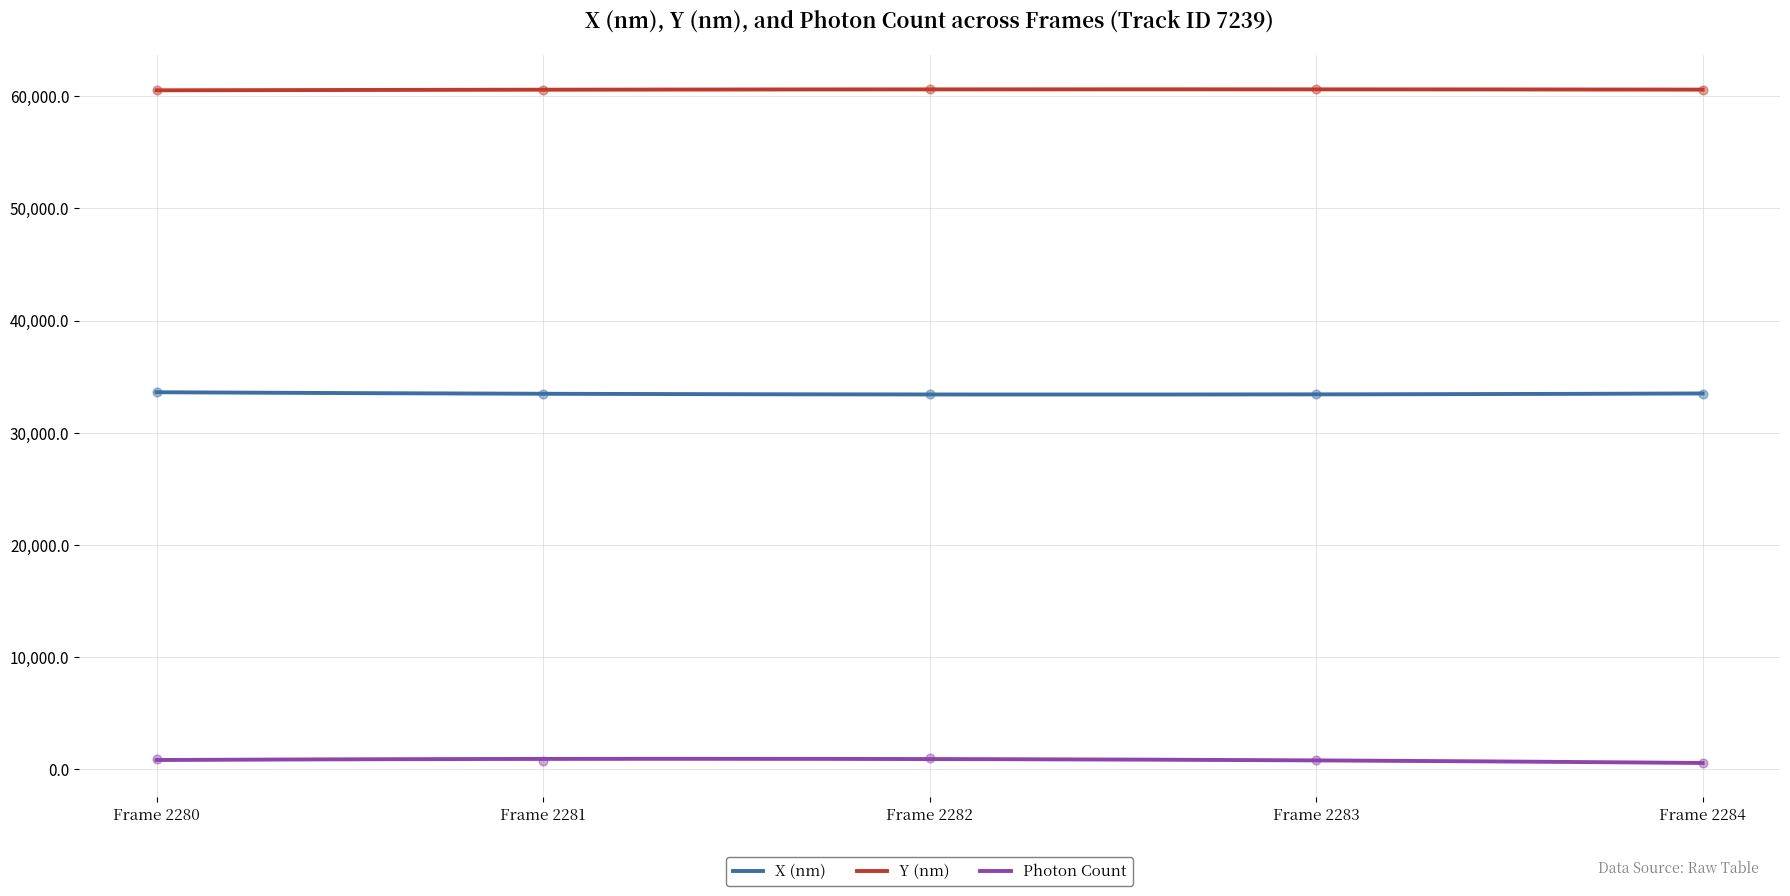

Which series has the widest spread of Y values?

Photon Count